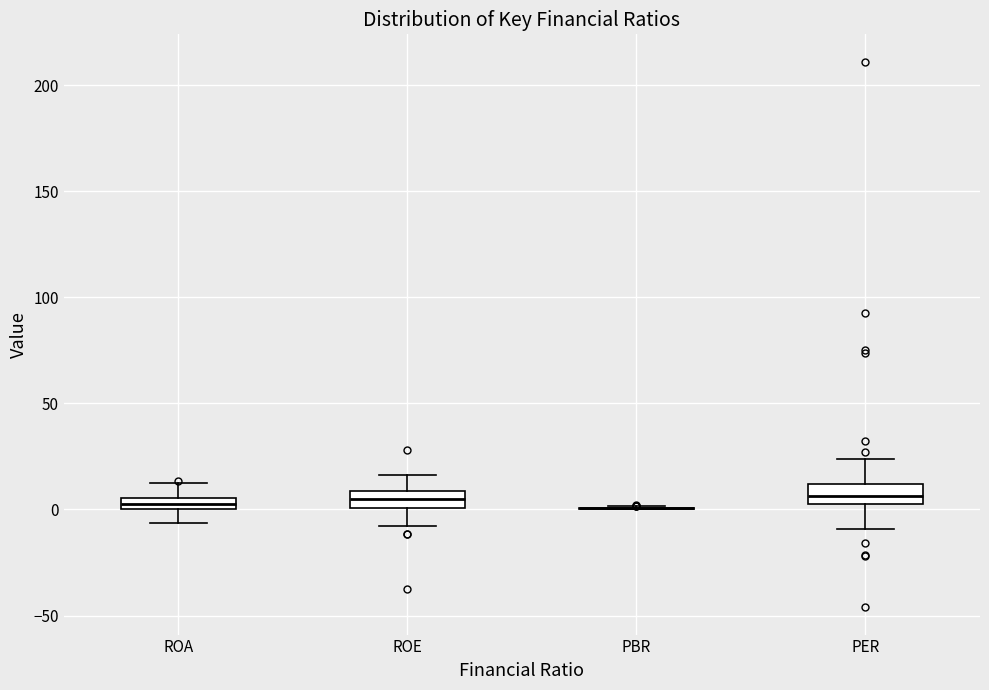

Where is the lower edge of the box for ROE on the y-axis? The values are not printed on the chart, so give them approximately, as read against the axis.

0